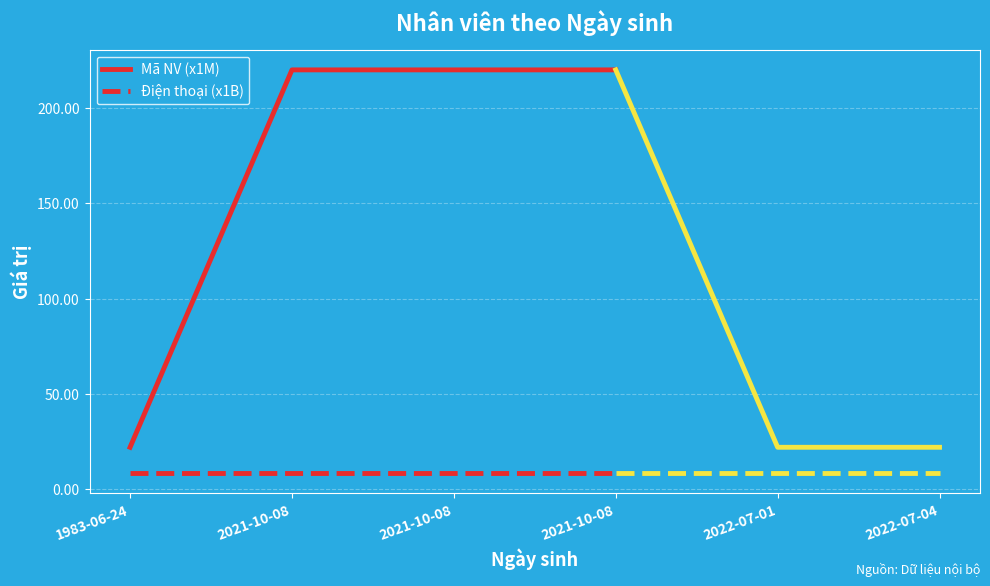

True or false: Điện thoại (x1B) and Mã NV (x1M) cross at least once.

False